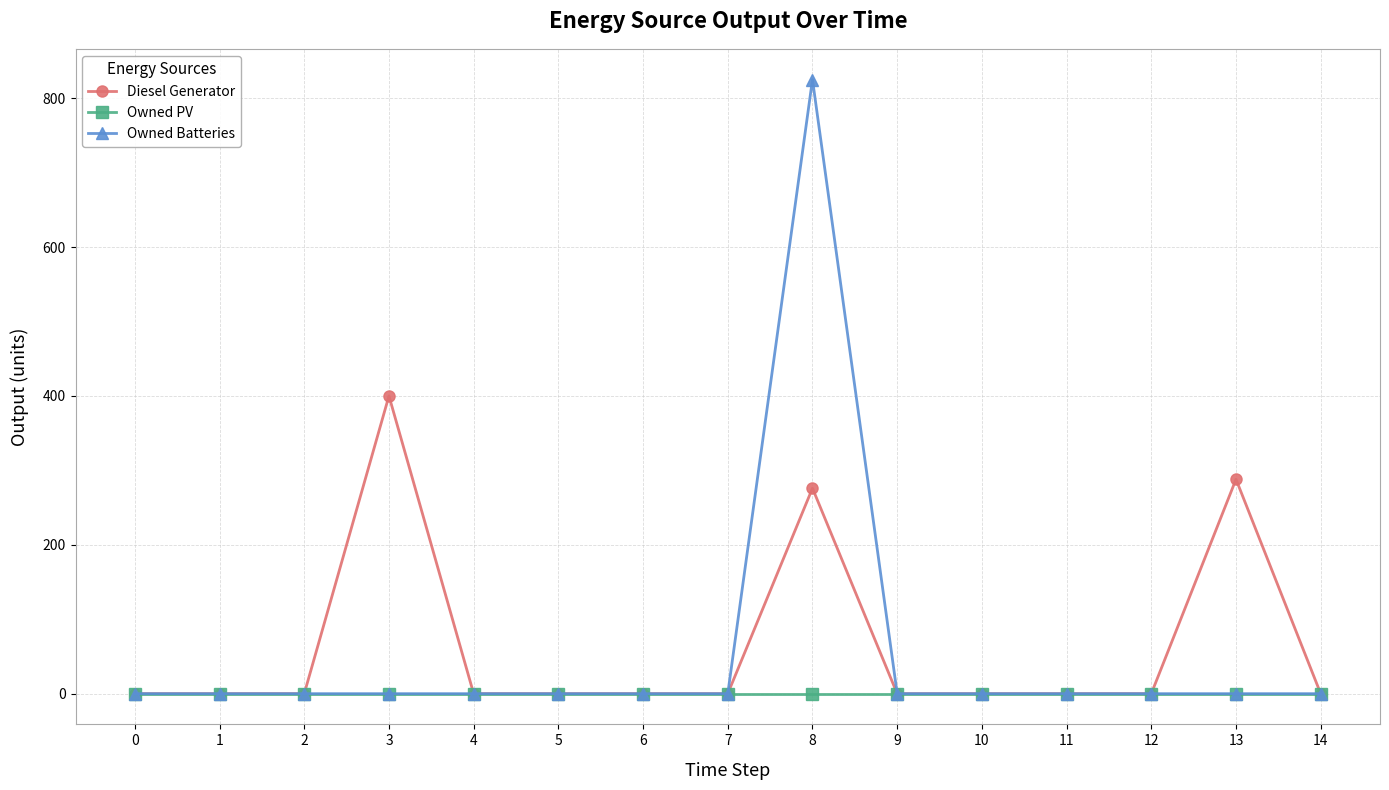

Which series has the widest spread of values?

Owned Batteries